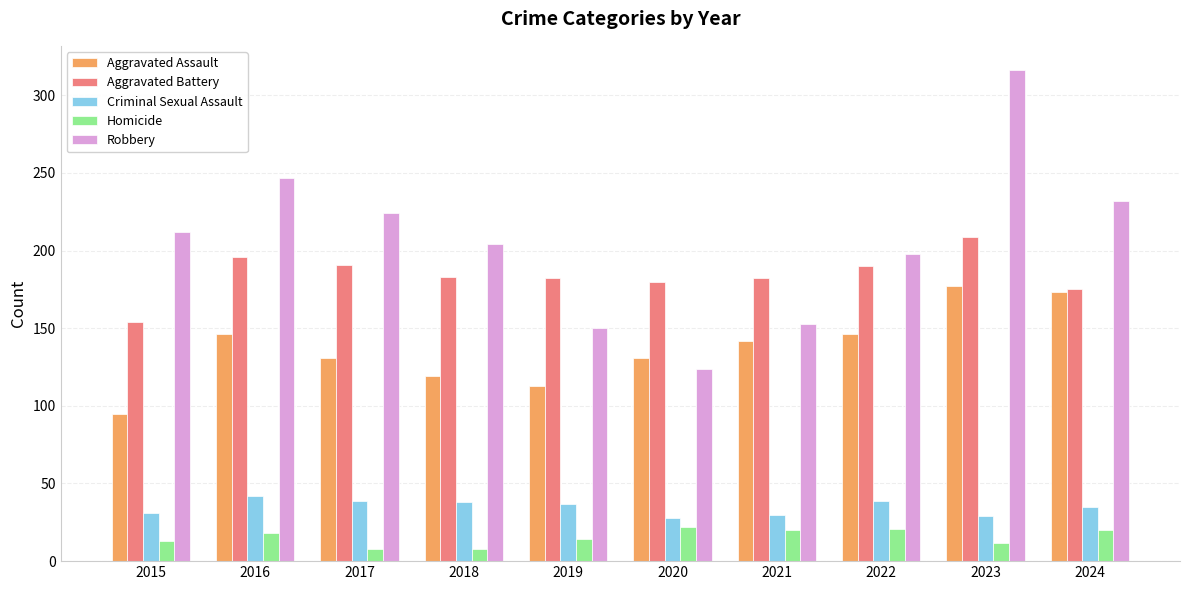

What is the difference between the maximum and second lowest values in the Robbery series?

166